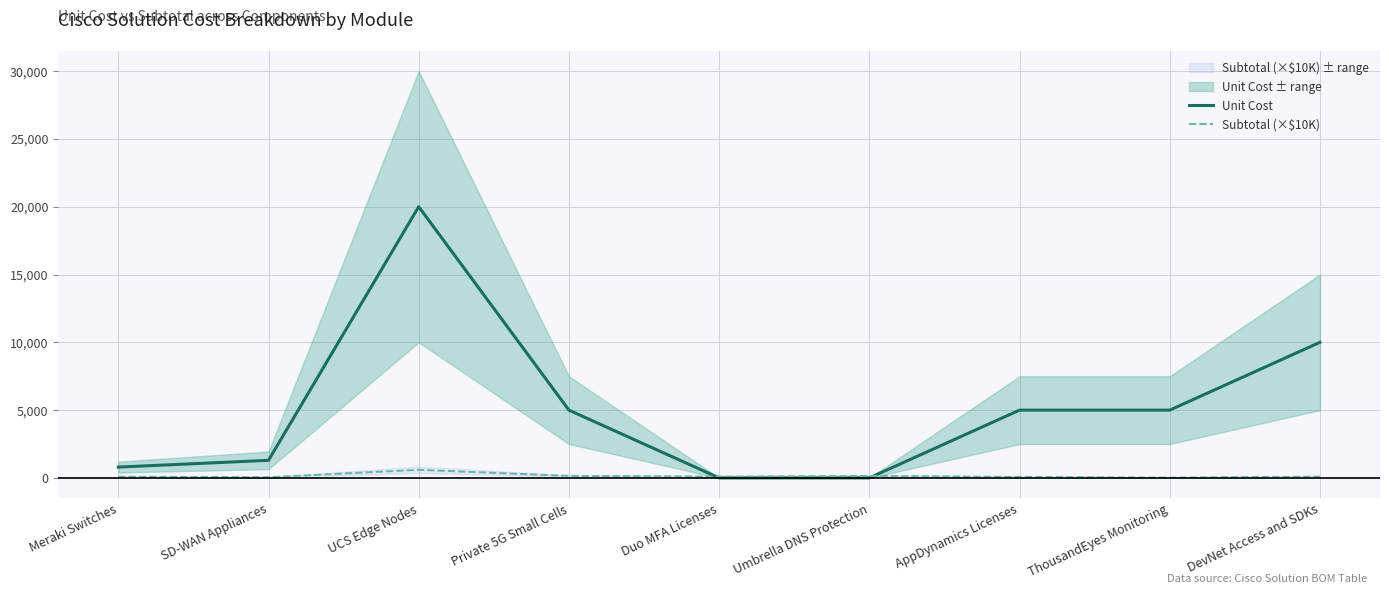

How many lines are shown in the chart?

2